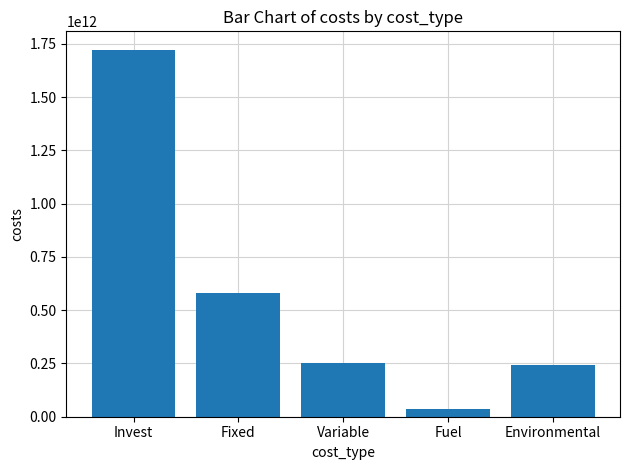

What is the maximum value shown in the chart?

1722833456019.4